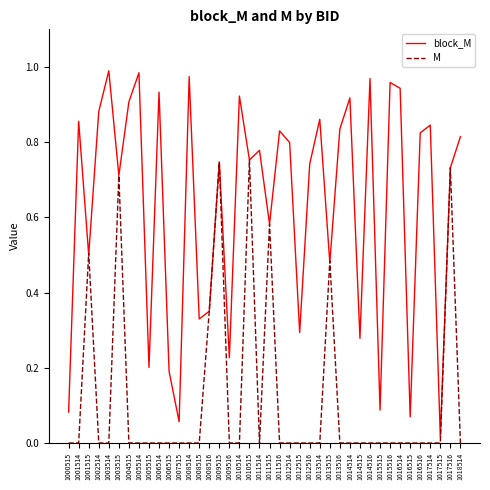

What is the total value across all series at 1017516?

1.5